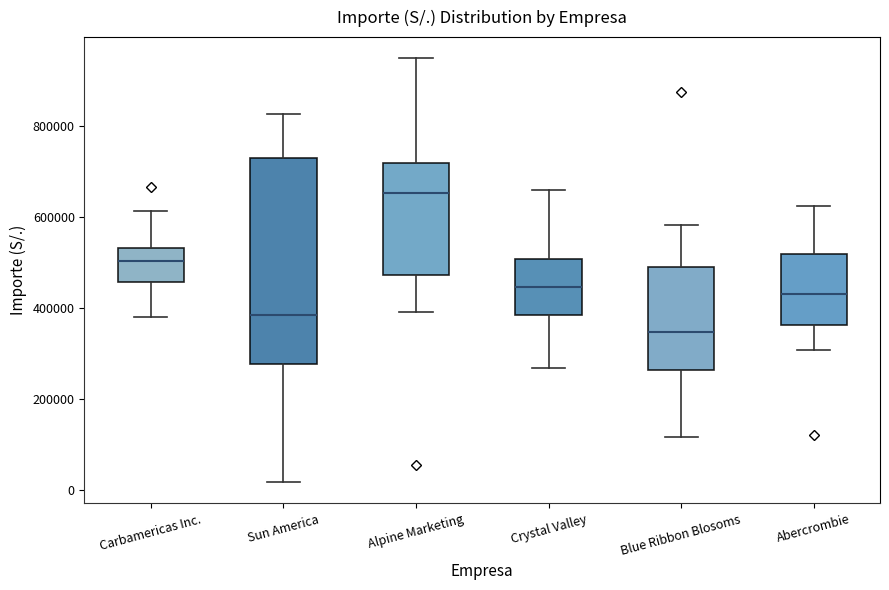

Where does the lower whisker of the box for Crystal Valley end on the y-axis? The values are not printed on the chart, so give them approximately, as read against the axis.

260000